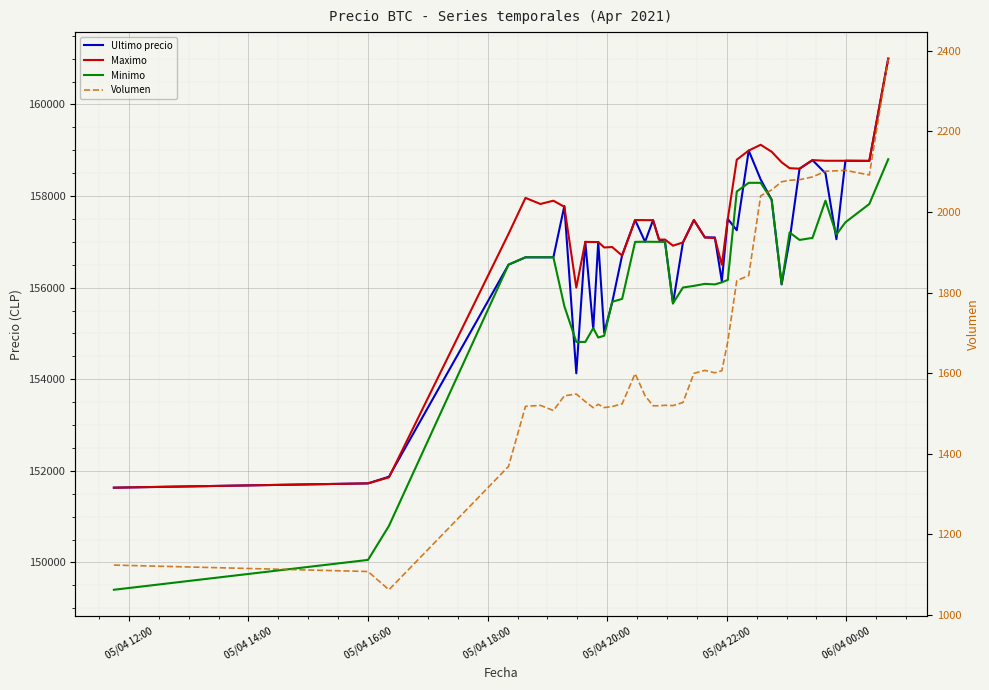

The Maximo series shows 108585.6 at 31. True or false?

False